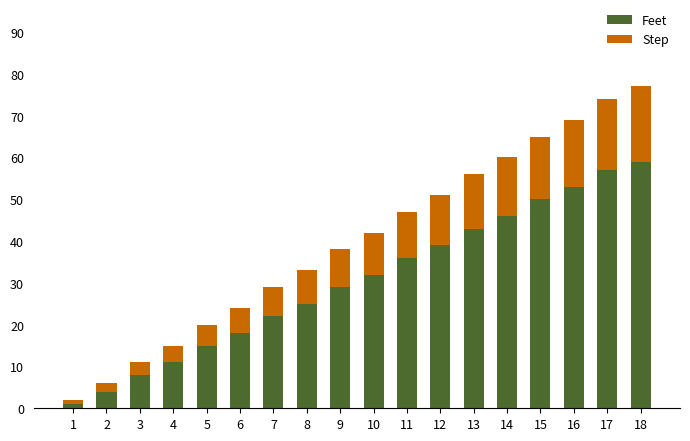

True or false: Feet has a value of 83 at 15.

False